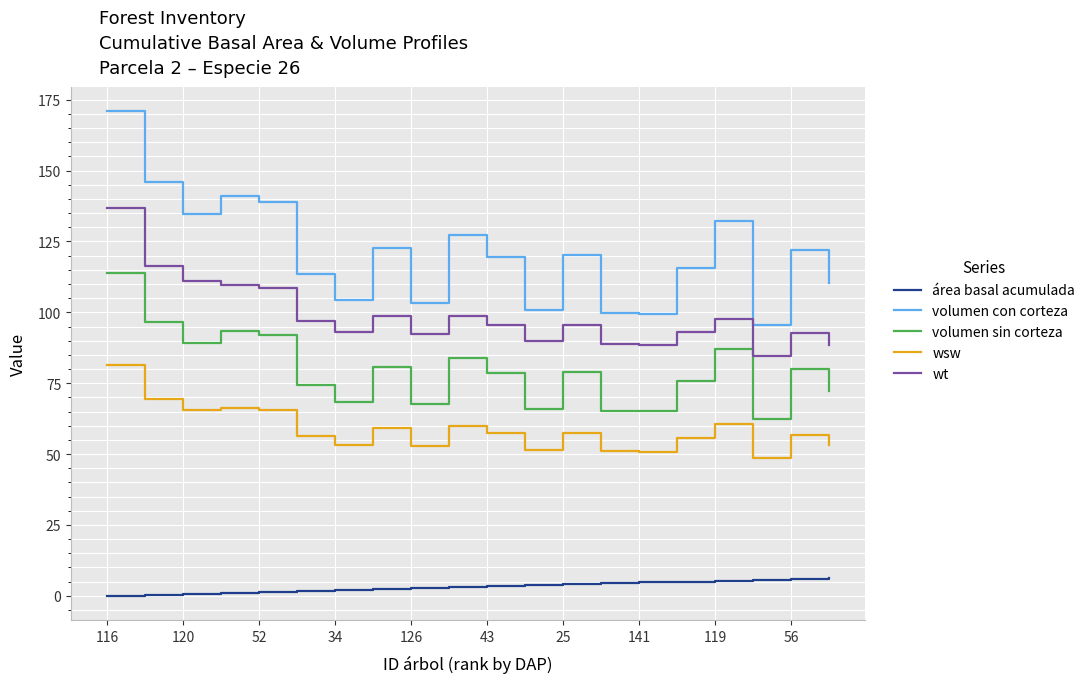

What is the maximum value for wsw?

81.4